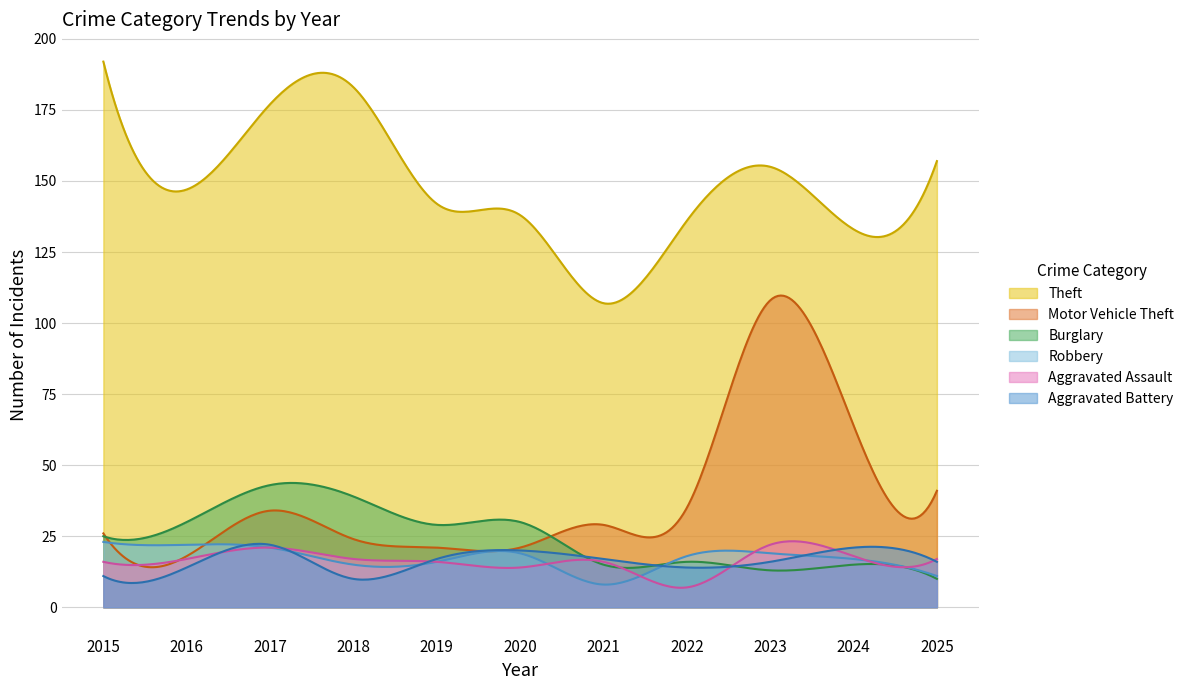

Which label corresponds to the smallest value in the chart?

2022